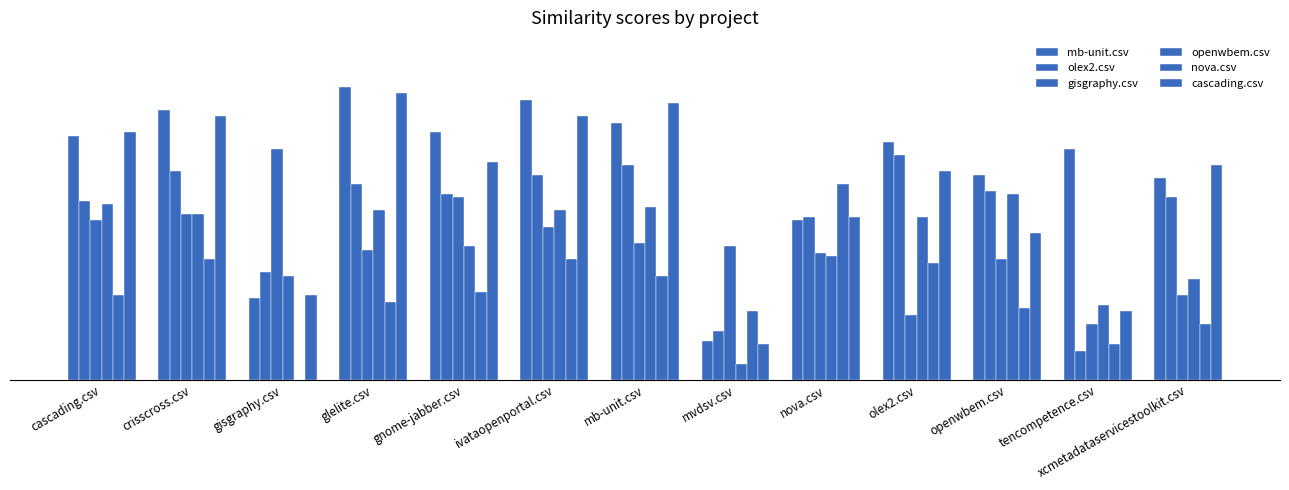

The value of gisgraphy.csv at gisgraphy.csv is 1.1. True or false?

False